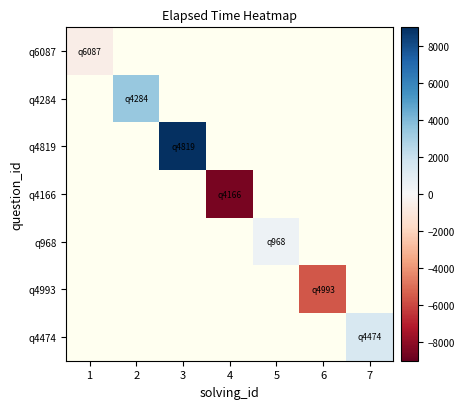

Is the value of q968 at 1 greater than the value of q4284 at 7?

No